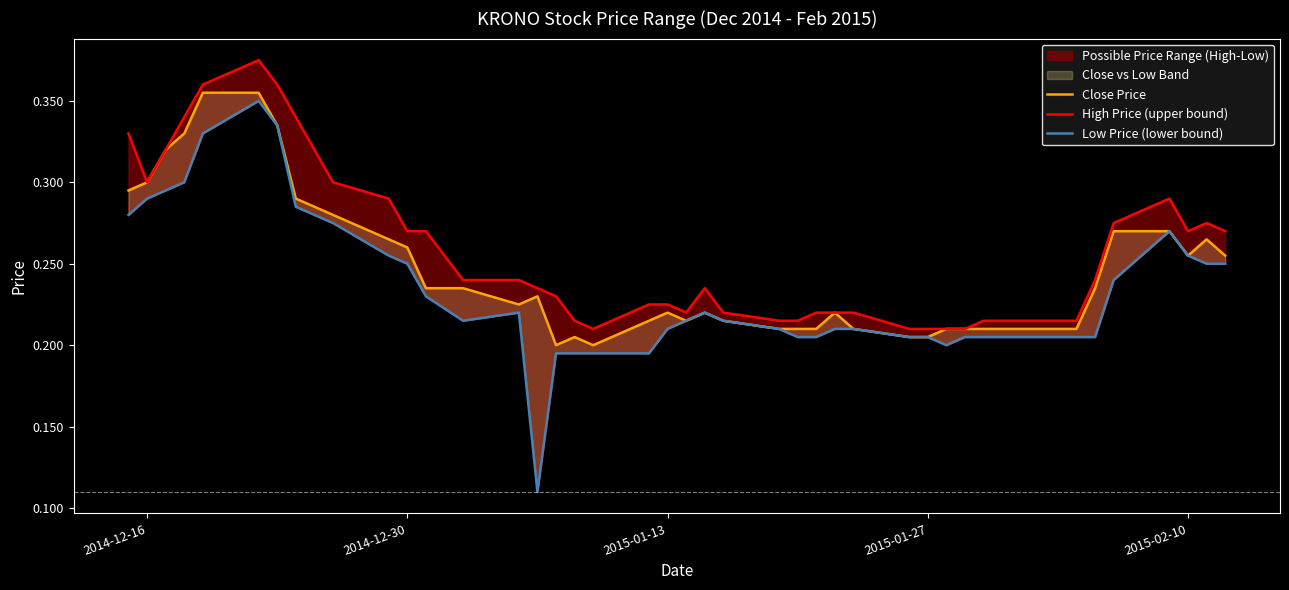

List the series in order of their overall mean, lowest first.

Low Price (lower bound), Close Price, High Price (upper bound)